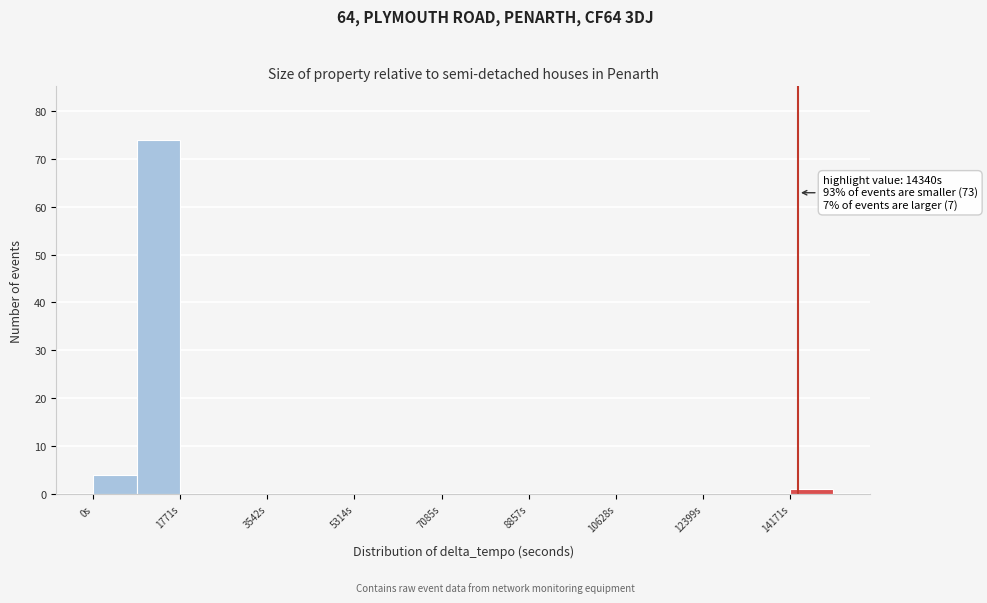

Over which range of the x-axis is the bar tallest?

800 to 1800